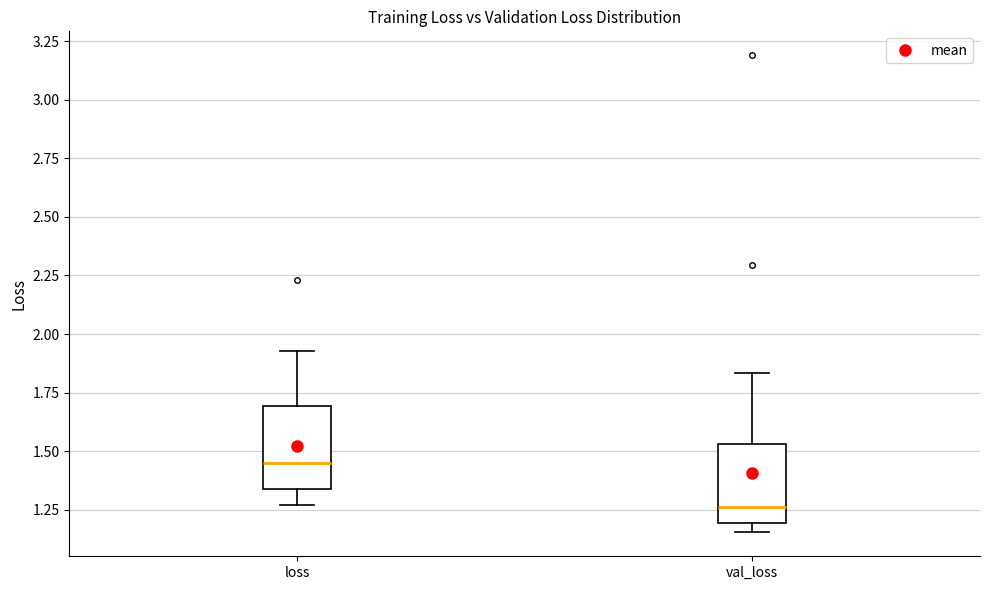

Where is the lower edge of the box for loss on the y-axis? The values are not printed on the chart, so give them approximately, as read against the axis.

1.35